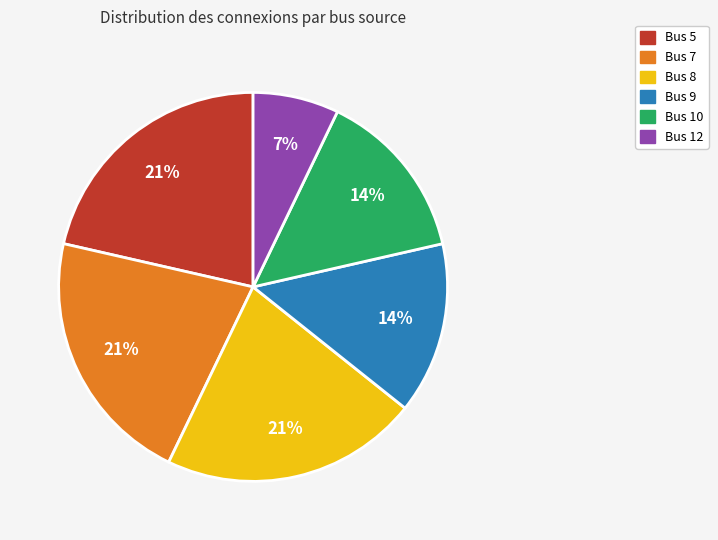

What percentage is the Bus 5 slice, to the nearest percent?

21%